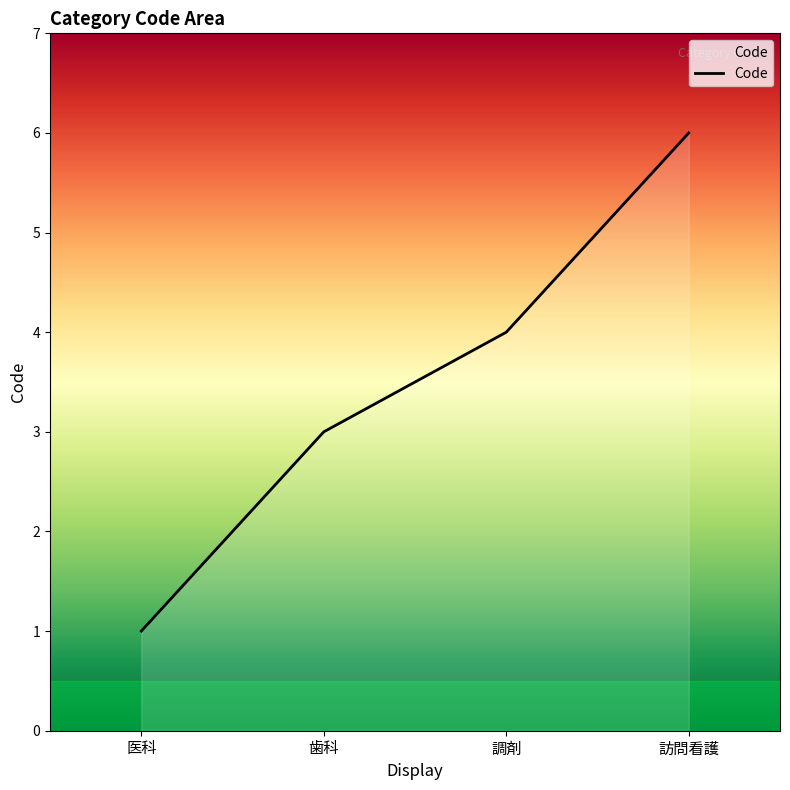

What position from the right is 訪問看護?

1